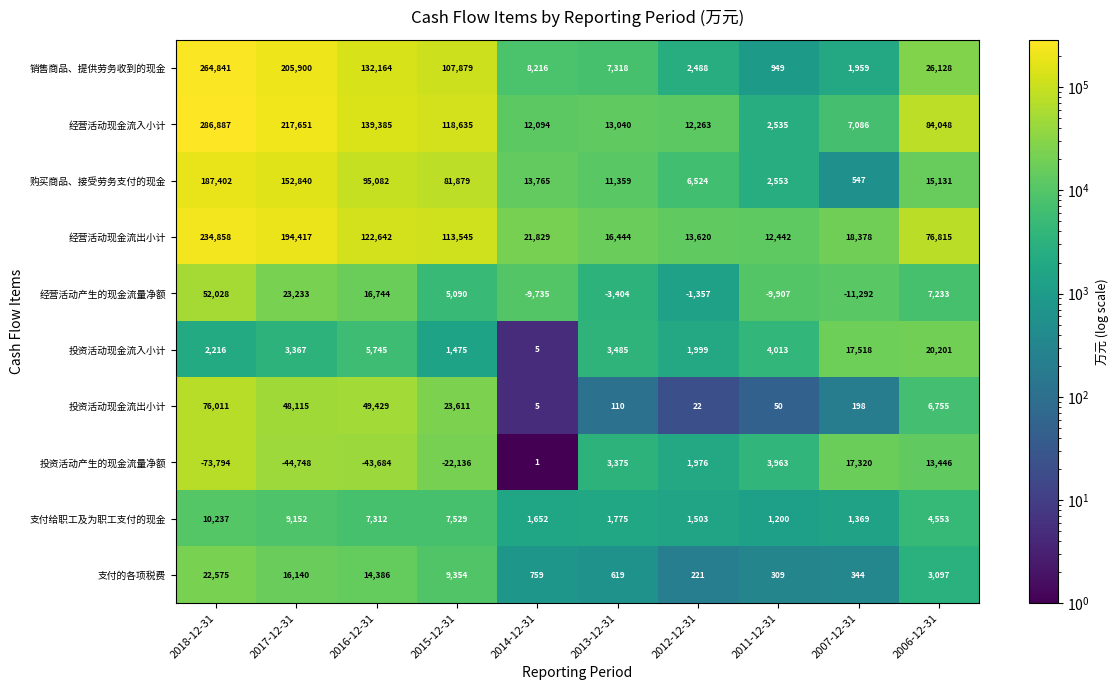

What is the difference between the second highest and second lowest values in the 销售商品、提供劳务收到的现金 series?

203941